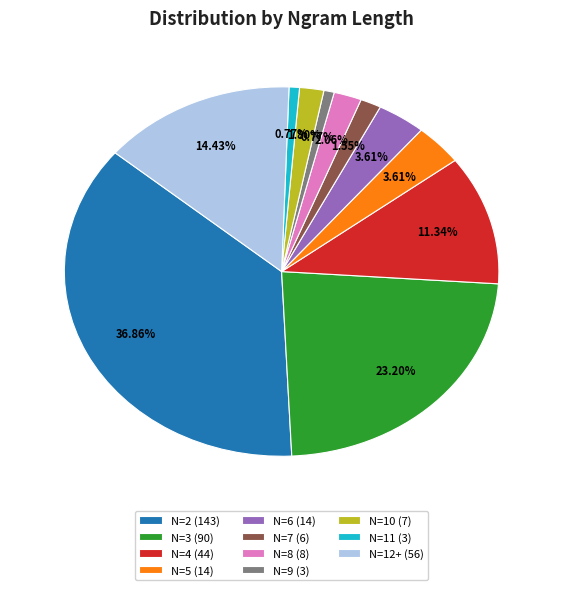

Combined, do N=9 (3) and N=3 (90) account for over 50%?

No